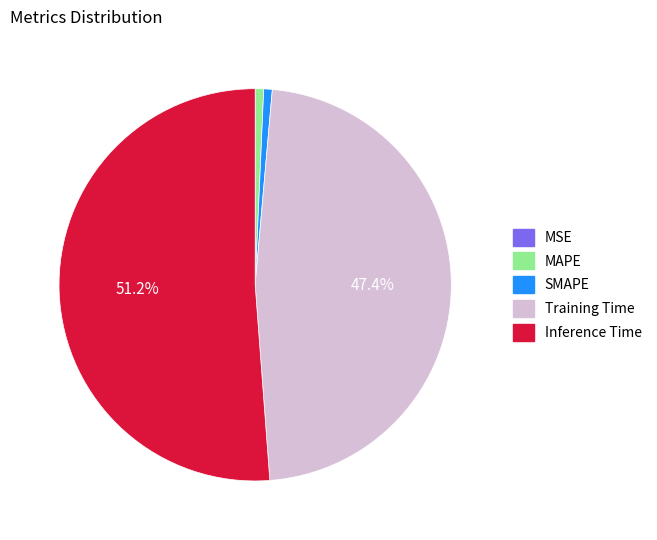

How much of the chart is everything except Inference Time?

48.8%